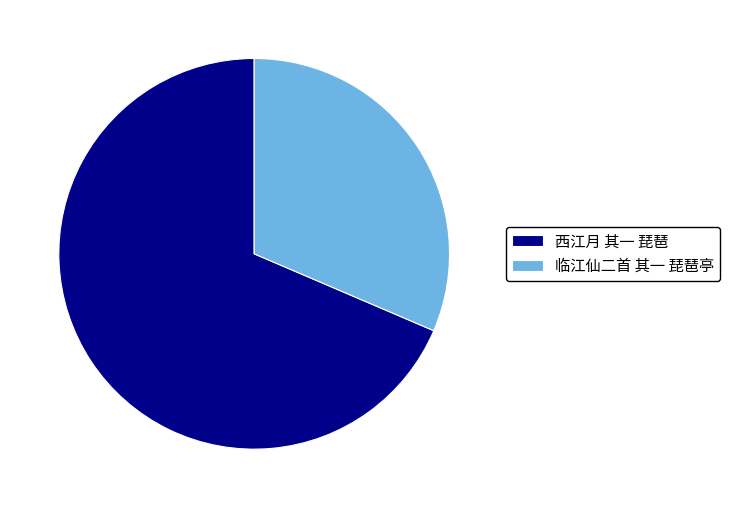

Combined, do 临江仙二首 其一 琵琶亭 and 西江月 其一 琵琶 account for over 50%?

Yes